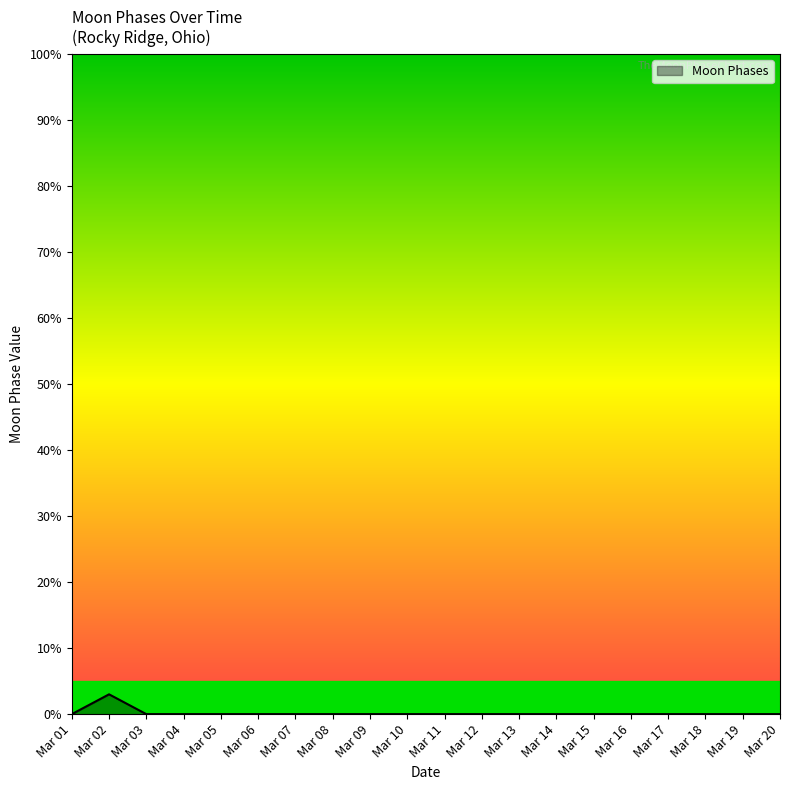

Is it true that the value at Mar 01 is 0?

True